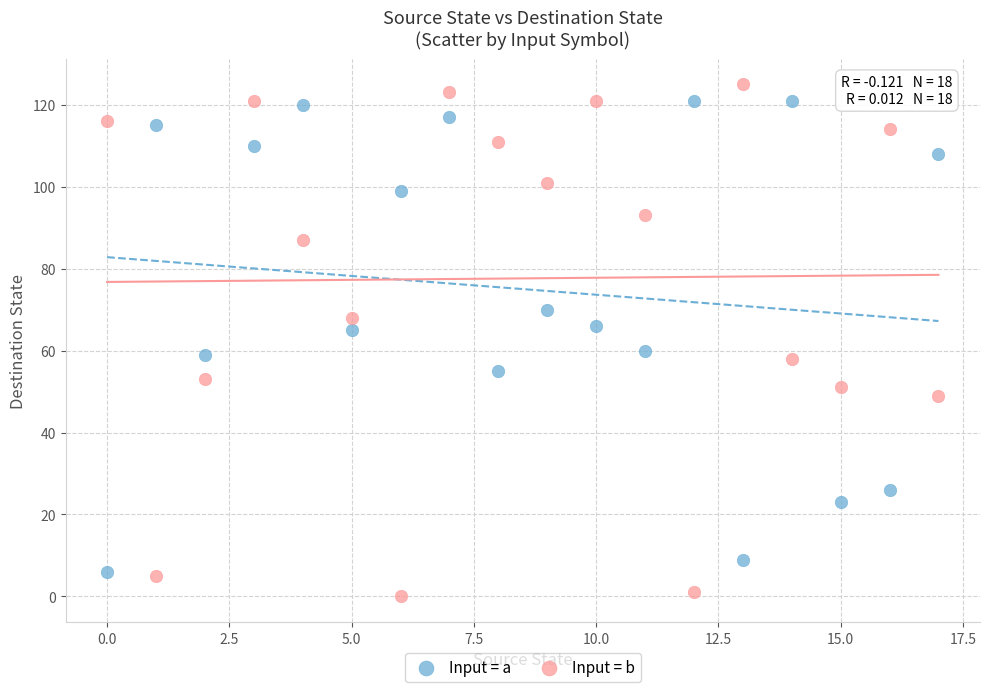

Across all data points, what is the range of Y values (max minus min)?

125